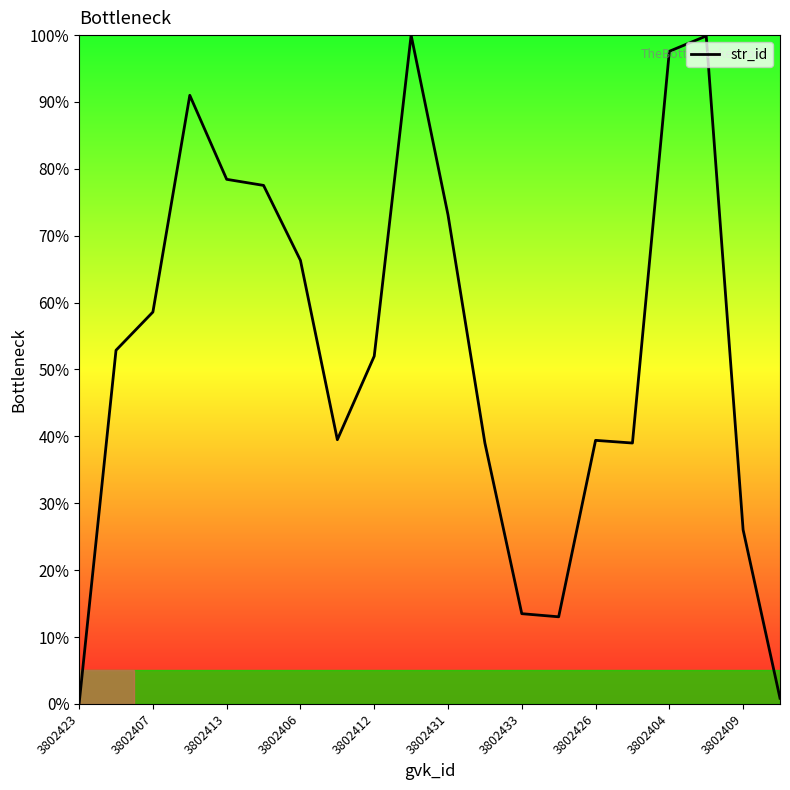

What is the smallest value displayed?

0.1